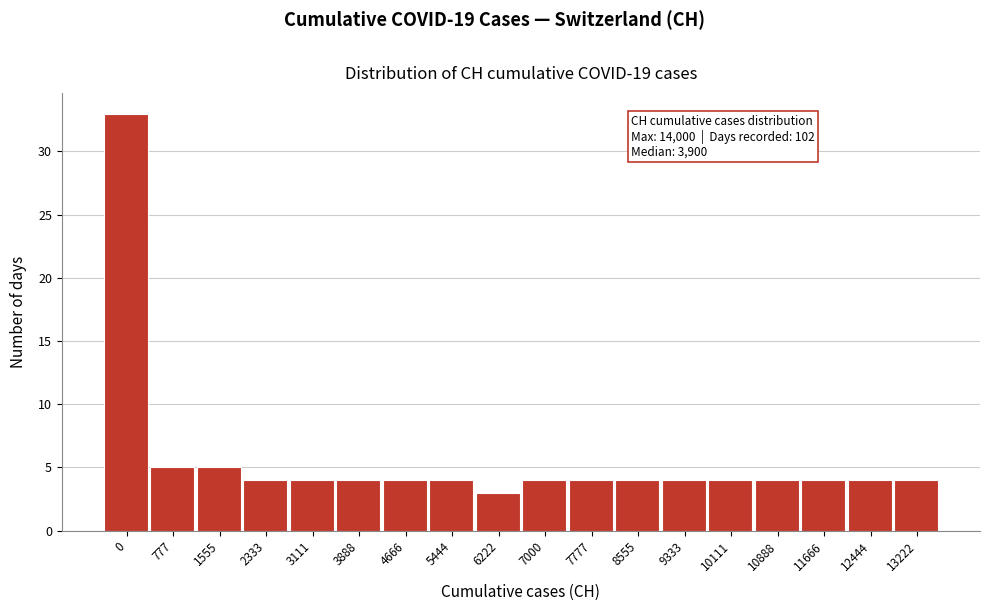

Reading left to right, extract all data points from this chart.

33	5	5	4	4	4	4	4	3	4	4	4	4	4	4	4	4	4